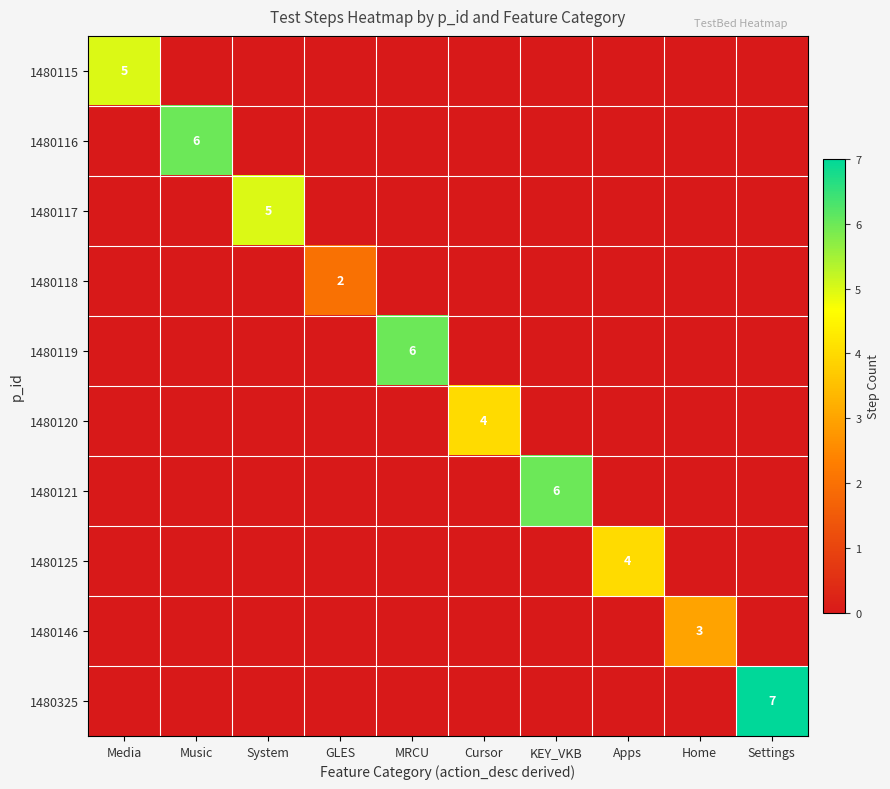

At how many categories does at least one series exceed 0?

10